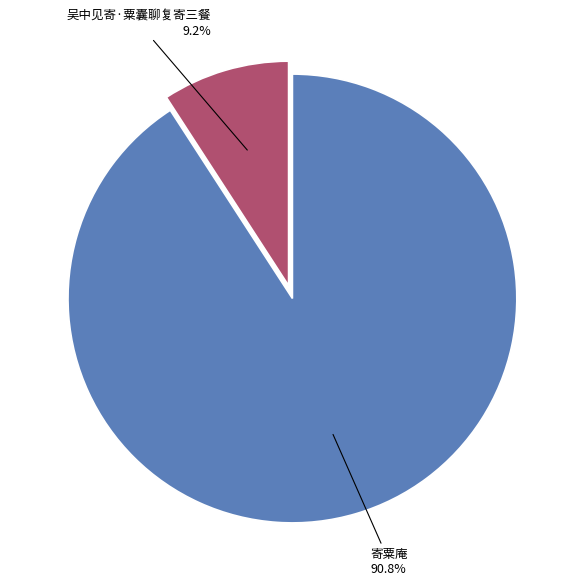

Rank the categories by value from lowest to highest.

吴中见寄·粟囊聊复寄三餐, 寄粟庵